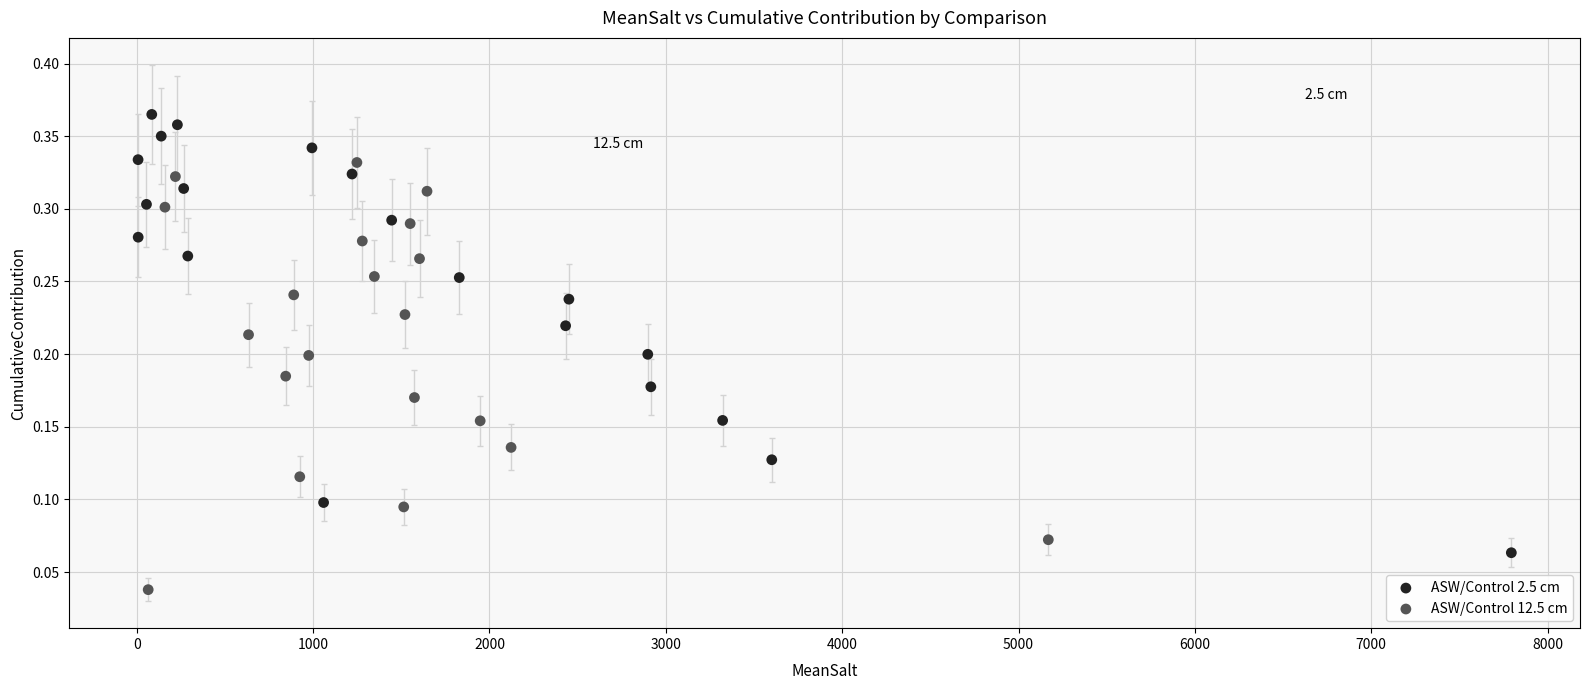

Which series reaches the minimum Y coordinate?

ASW/Control 12.5 cm